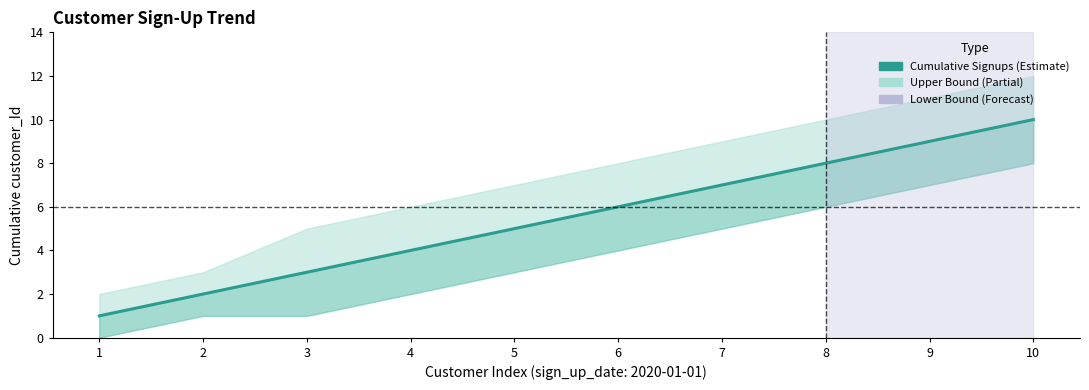

The chart shows a value of 2 at 2. True or false?

True